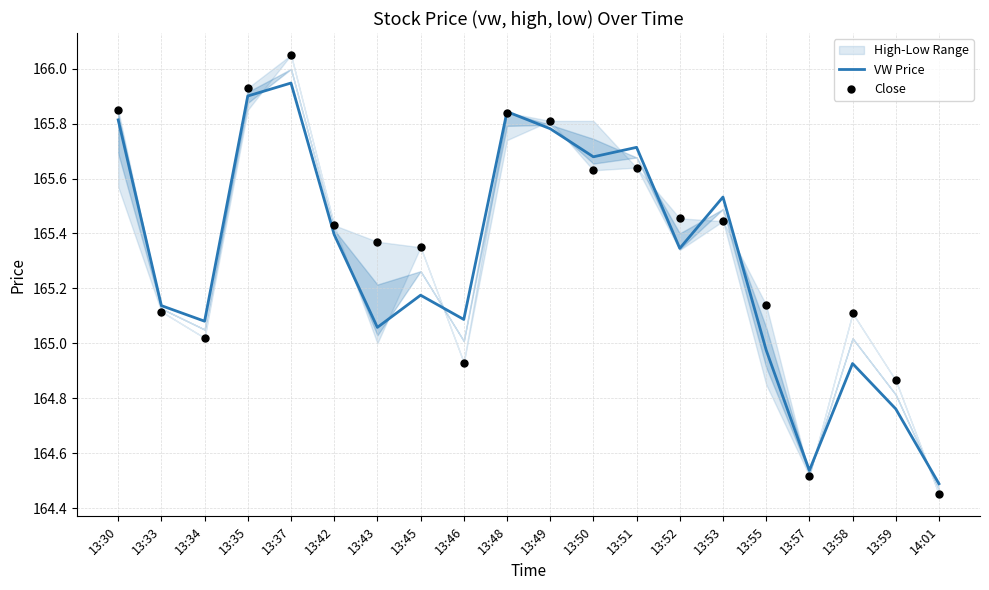

Which series has the widest spread of Y values?

Close